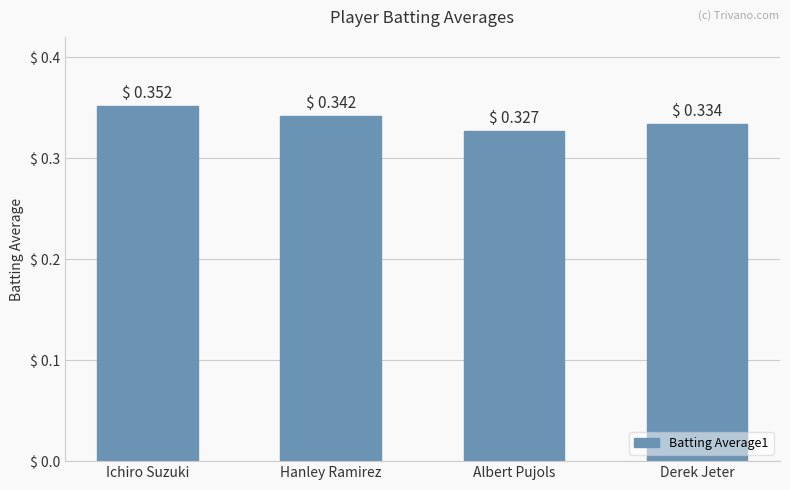

The value at Ichiro Suzuki is 0.6. True or false?

False